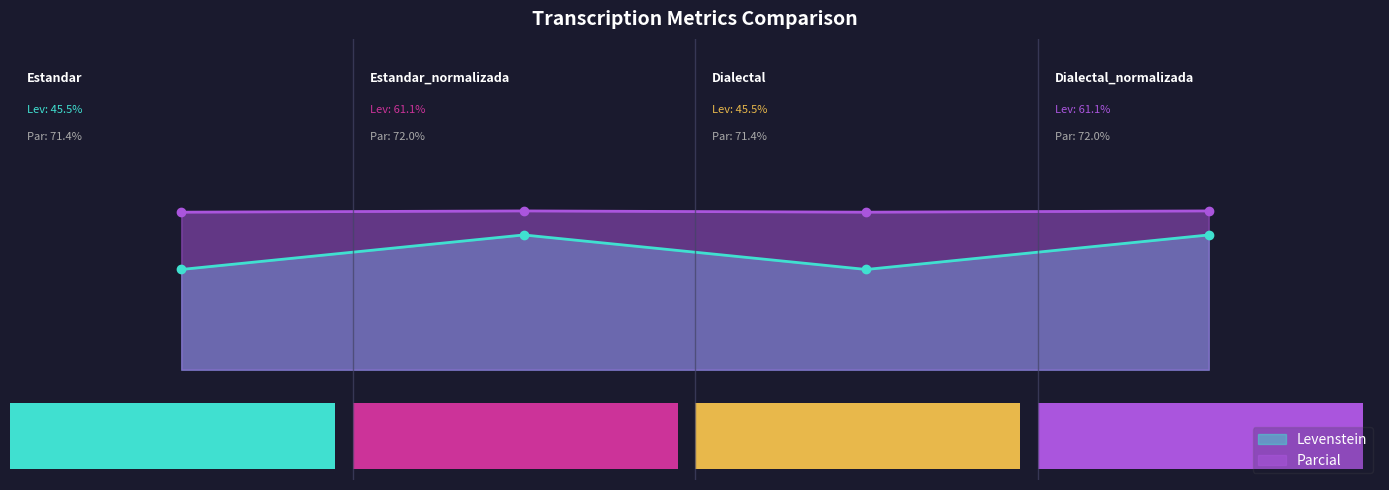

Which series has the largest total across all categories?

Parcial